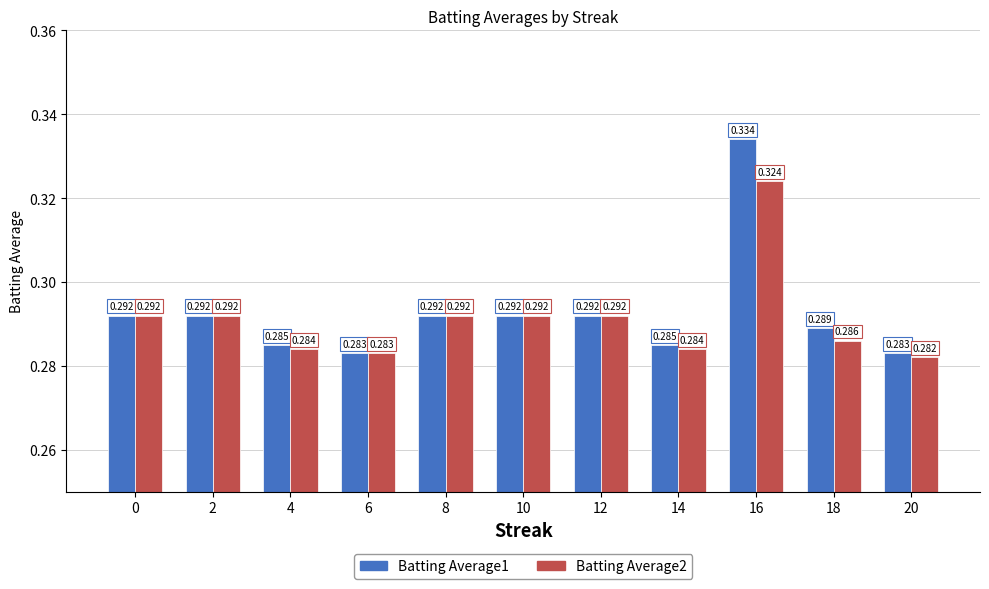

How many Batting Average1 values are between 0 and 1?

11